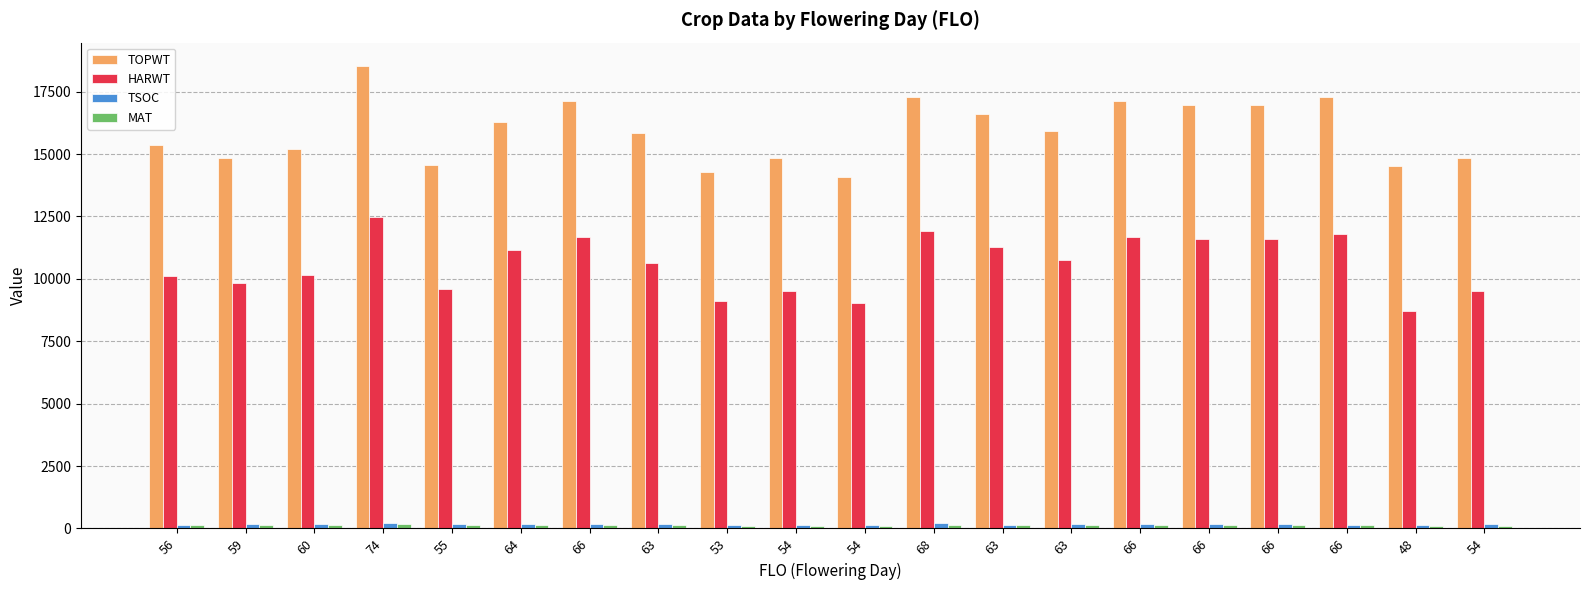

How many groups of bars are there?

20